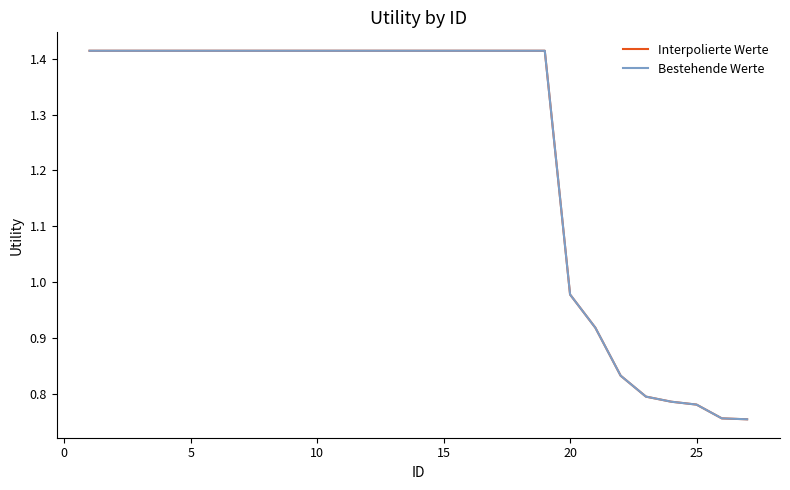

Does the chart display data point markers on the line(s)?

No